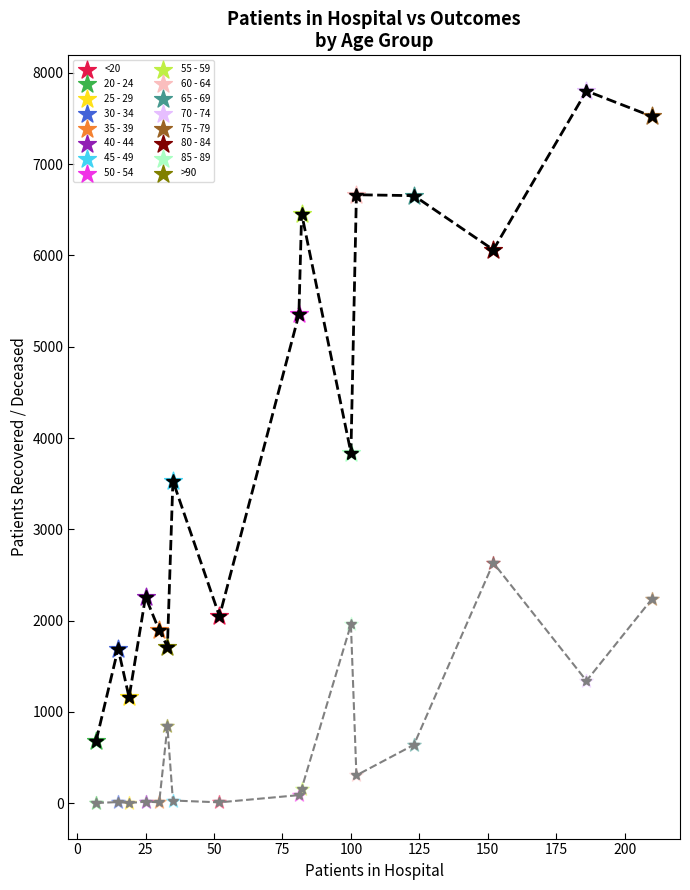

What is the greatest value displayed?

7802